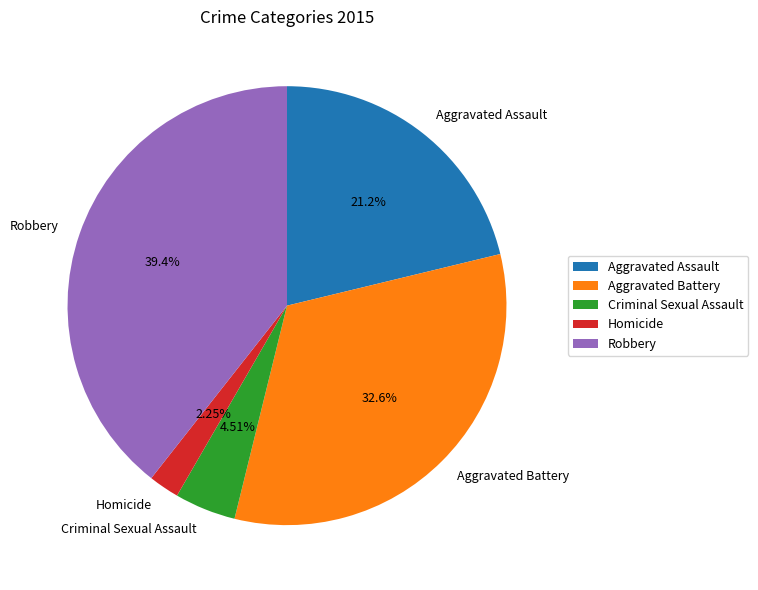

To the nearest percent, what is the combined percentage of Homicide and Aggravated Battery?

35%